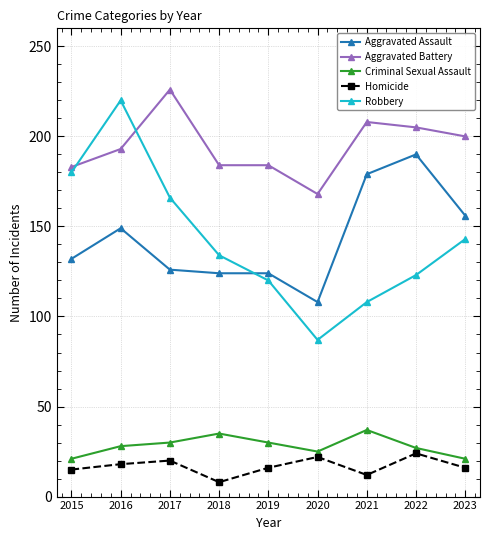

What is the value of the Aggravated Assault point at the 4th from the left?

124